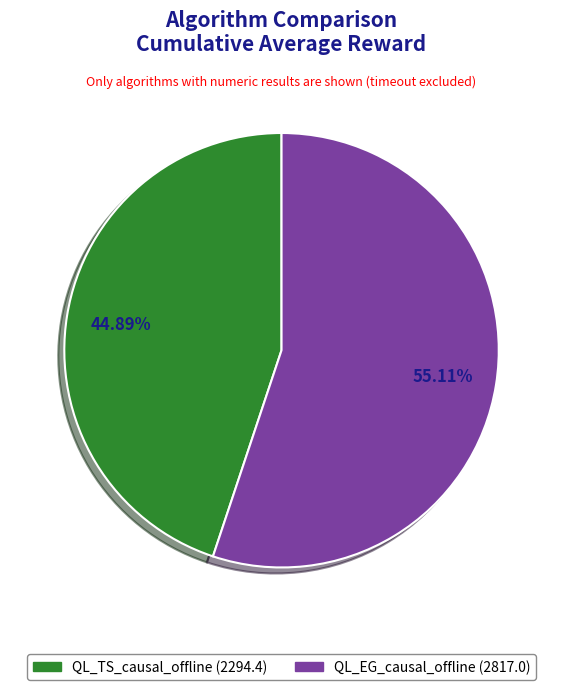

Rank the categories by value from lowest to highest.

QL_TS_causal_offline, QL_EG_causal_offline